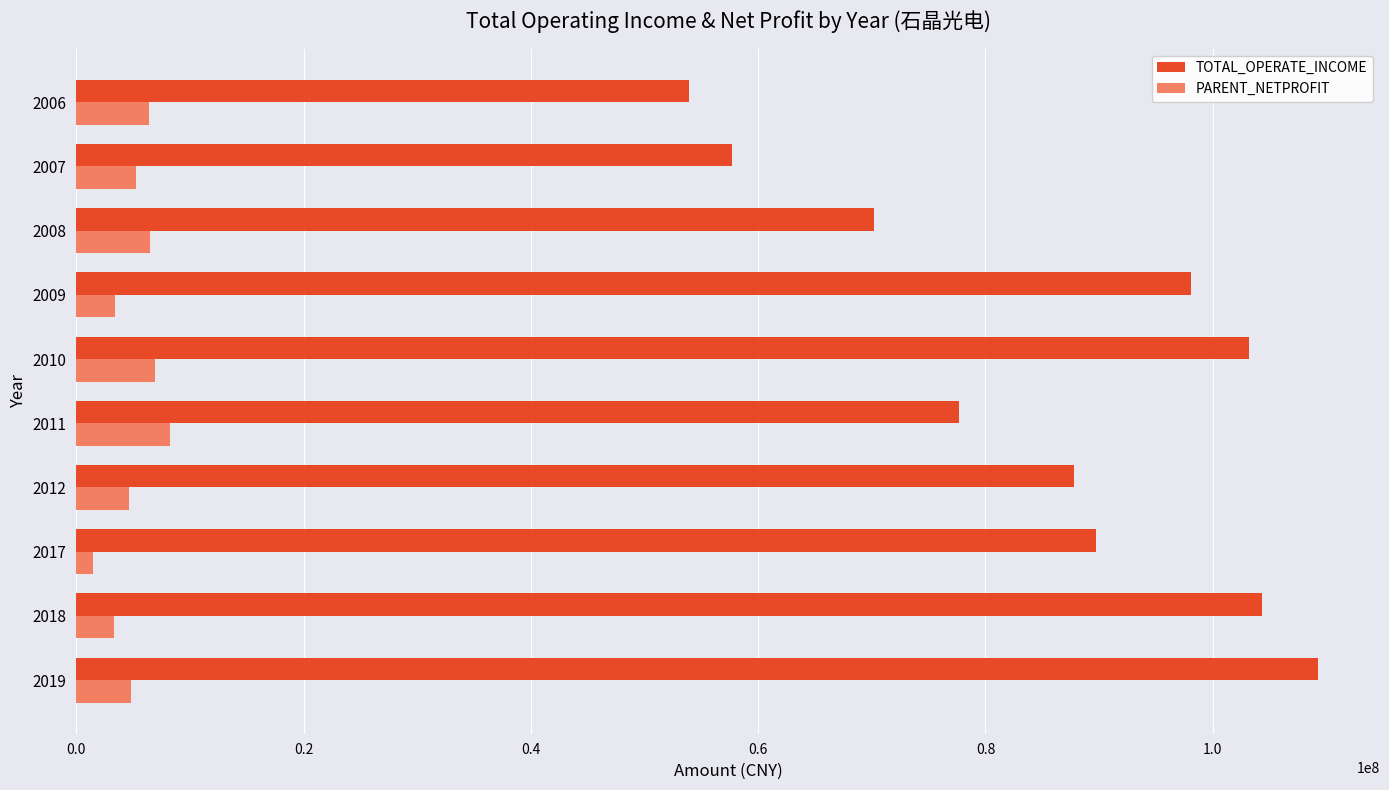

List the series in order of their peak value, lowest first.

PARENT_NETPROFIT, TOTAL_OPERATE_INCOME